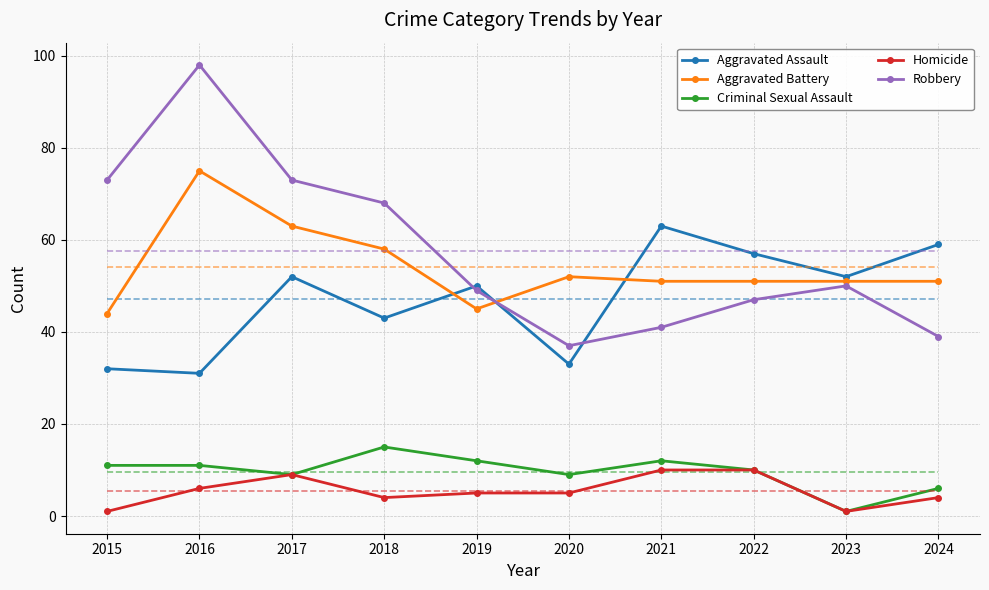

Count the number of categories in the chart.

10